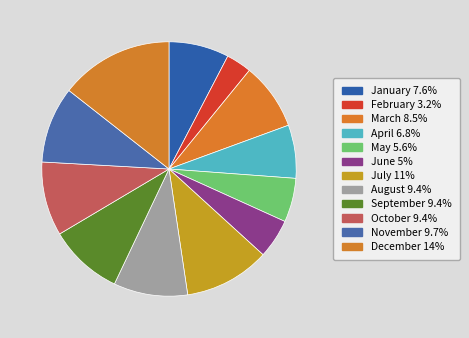

How many slices are in this pie chart?

12